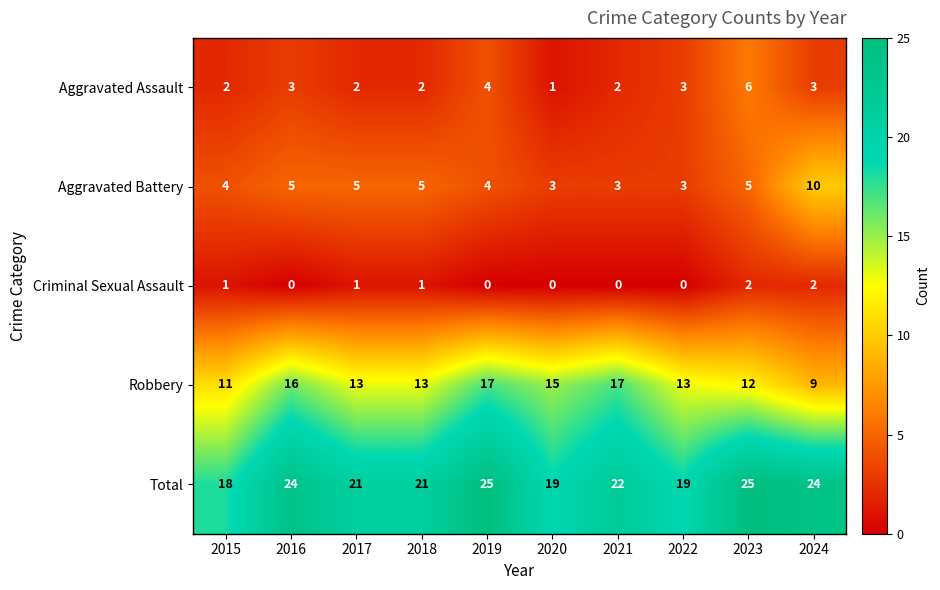

True or false: Robbery has a value of 13 at 2017.

True